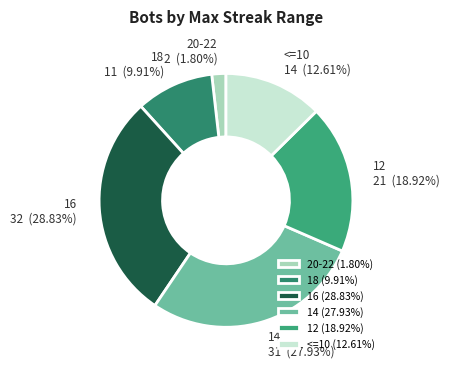

Combined, what portion of the pie is 12 and <=10?

31.5%